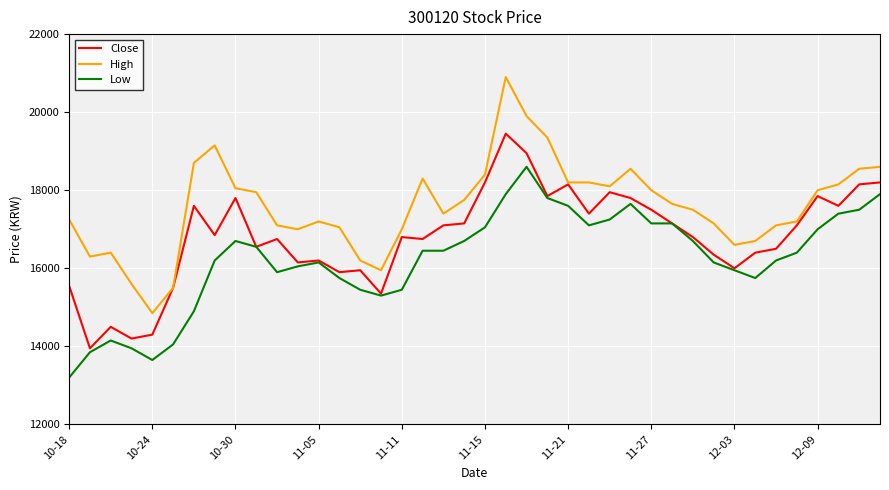

List the series in order of their peak value, highest first.

High, Close, Low